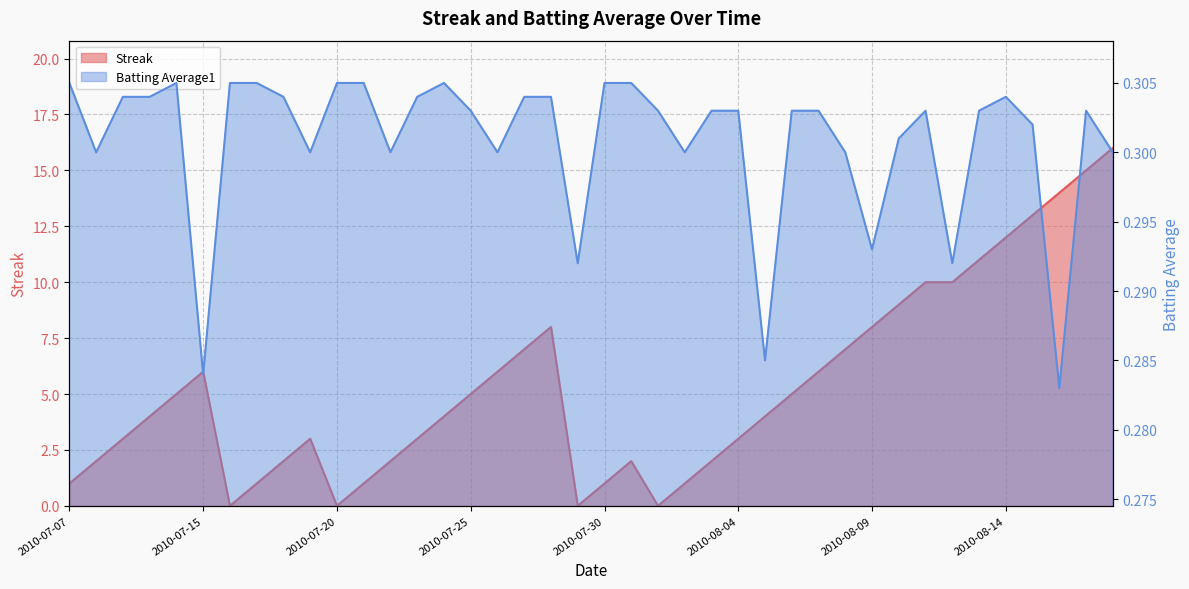

Between which two adjacent categories do Batting Average1 and Streak first intersect?

2010-07-15 and 2010-07-16